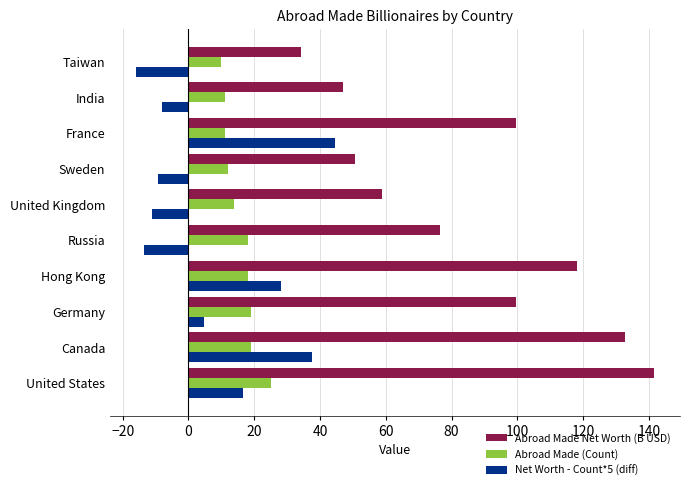

Which category has the lowest value in the Abroad Made Net Worth (B USD) series?

Taiwan